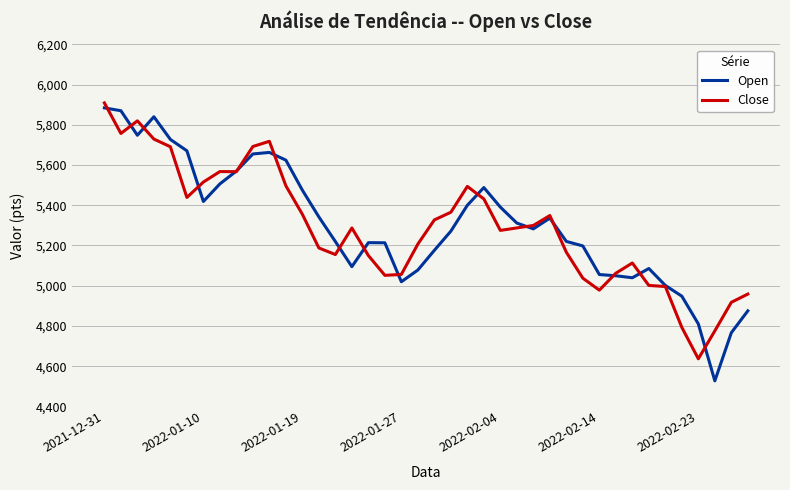

Which series has the widest spread of values?

Open